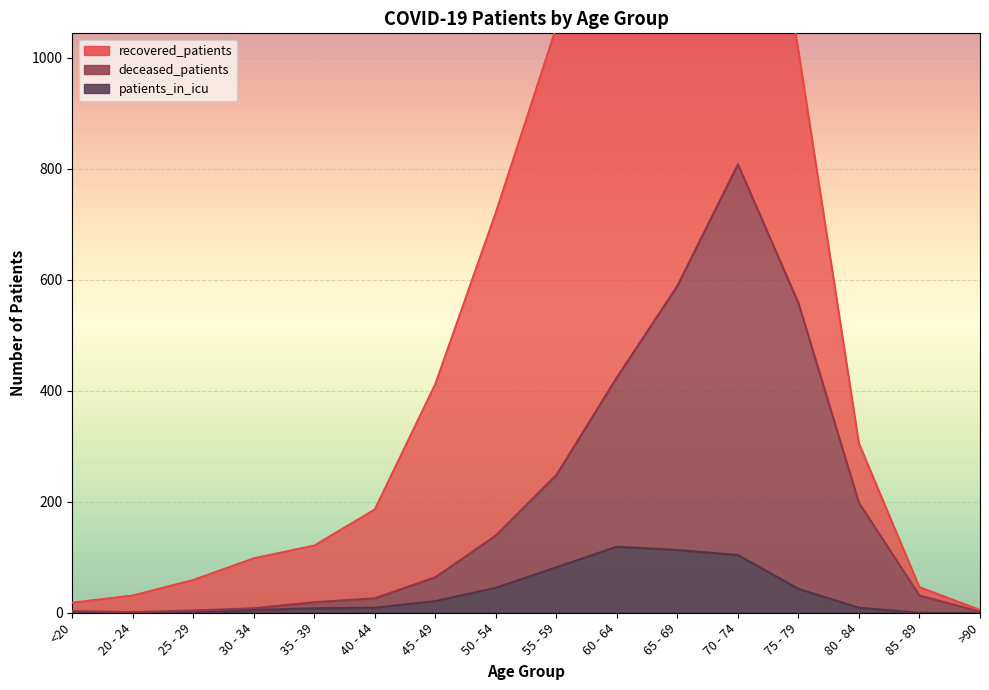

Where does the deceased_patients series first go above 64?

50 - 54